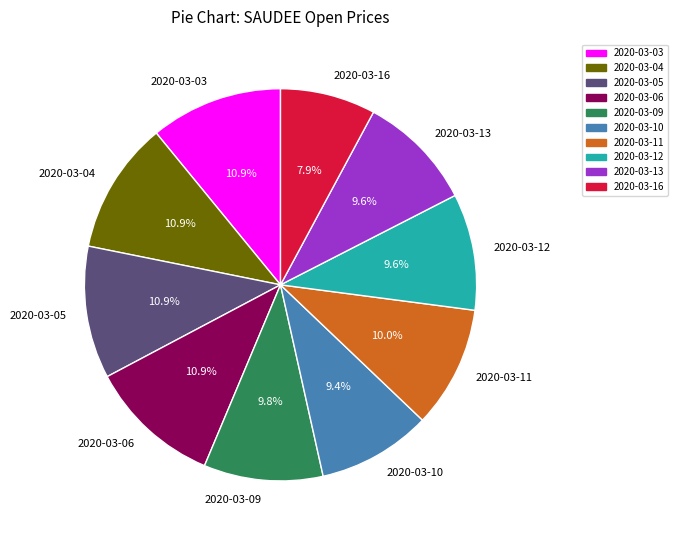

To the nearest percent, what is the difference between the 2020-03-09 and 2020-03-05 slice percentages?

1%